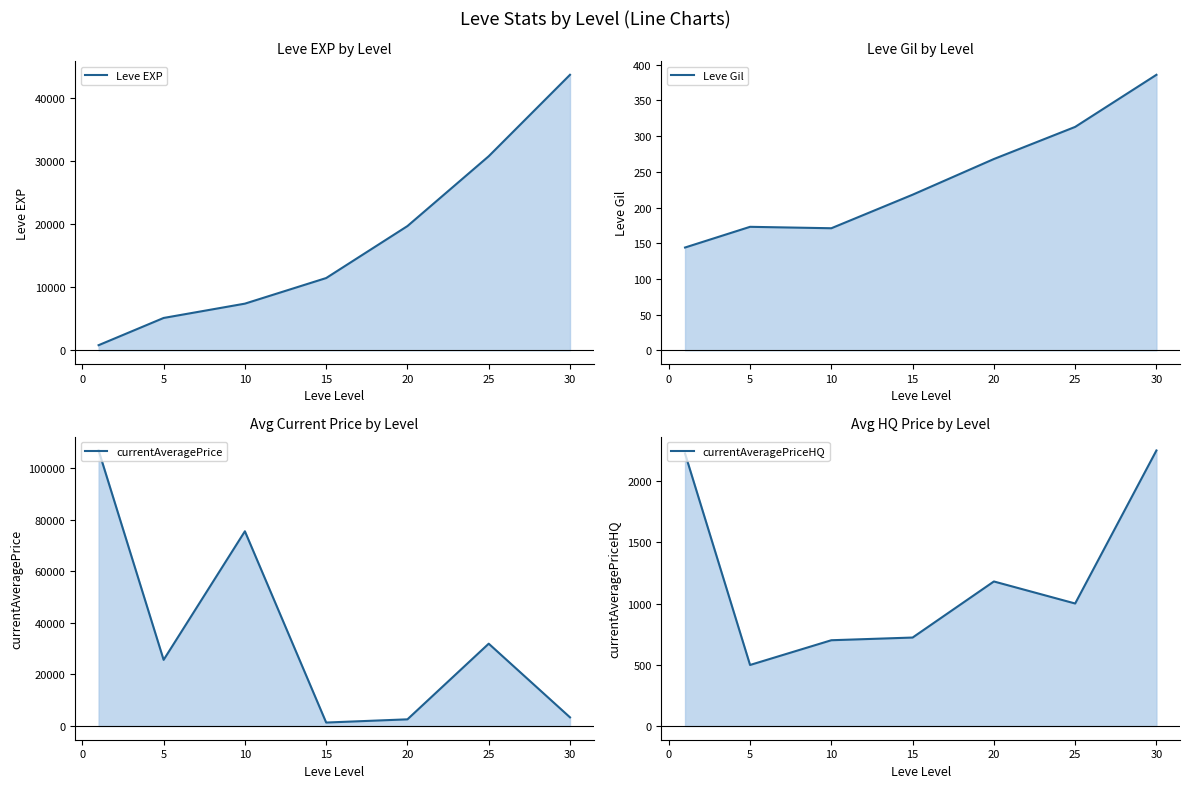

Rank the series by their maximum value, from highest to lowest.

currentAveragePrice, Leve EXP, currentAveragePriceHQ, Leve Gil